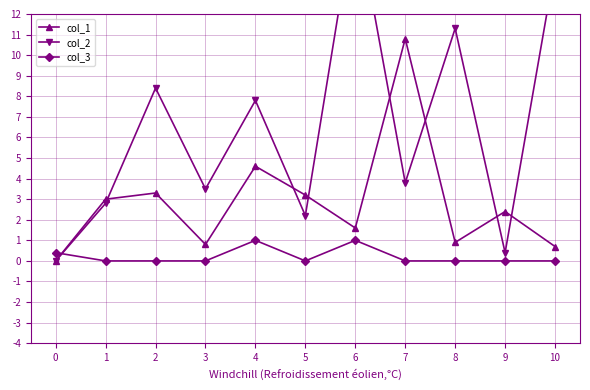

How many intersections are there between col_2 and col_3?

1